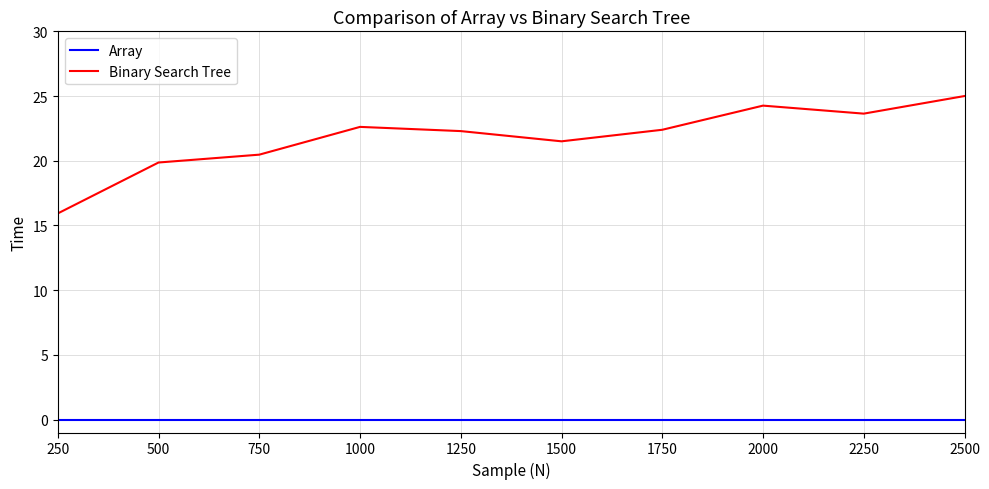

Which series has the largest range (max minus min)?

Binary Search Tree